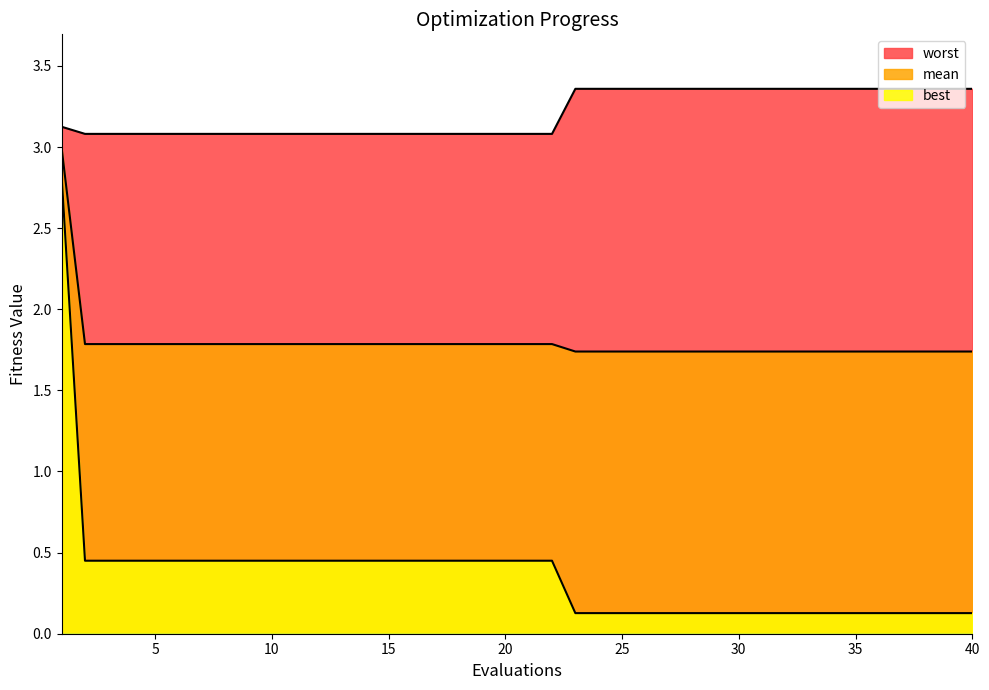

At which category is the sum across all series the highest?

1